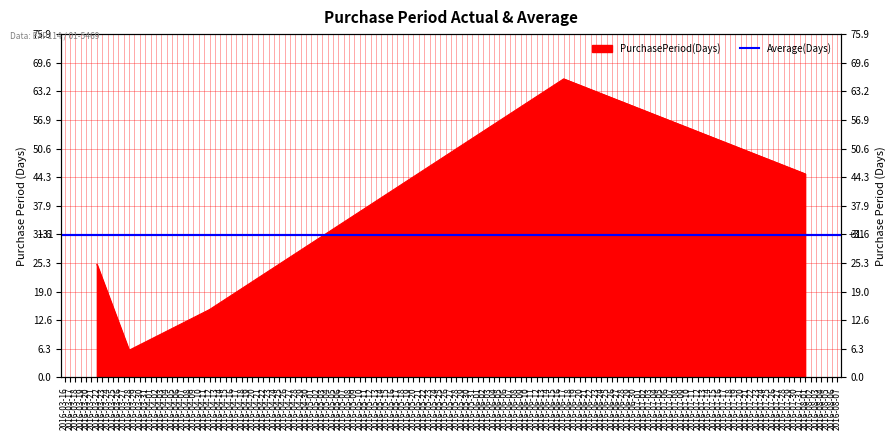

What is the maximum value shown in the chart?

66